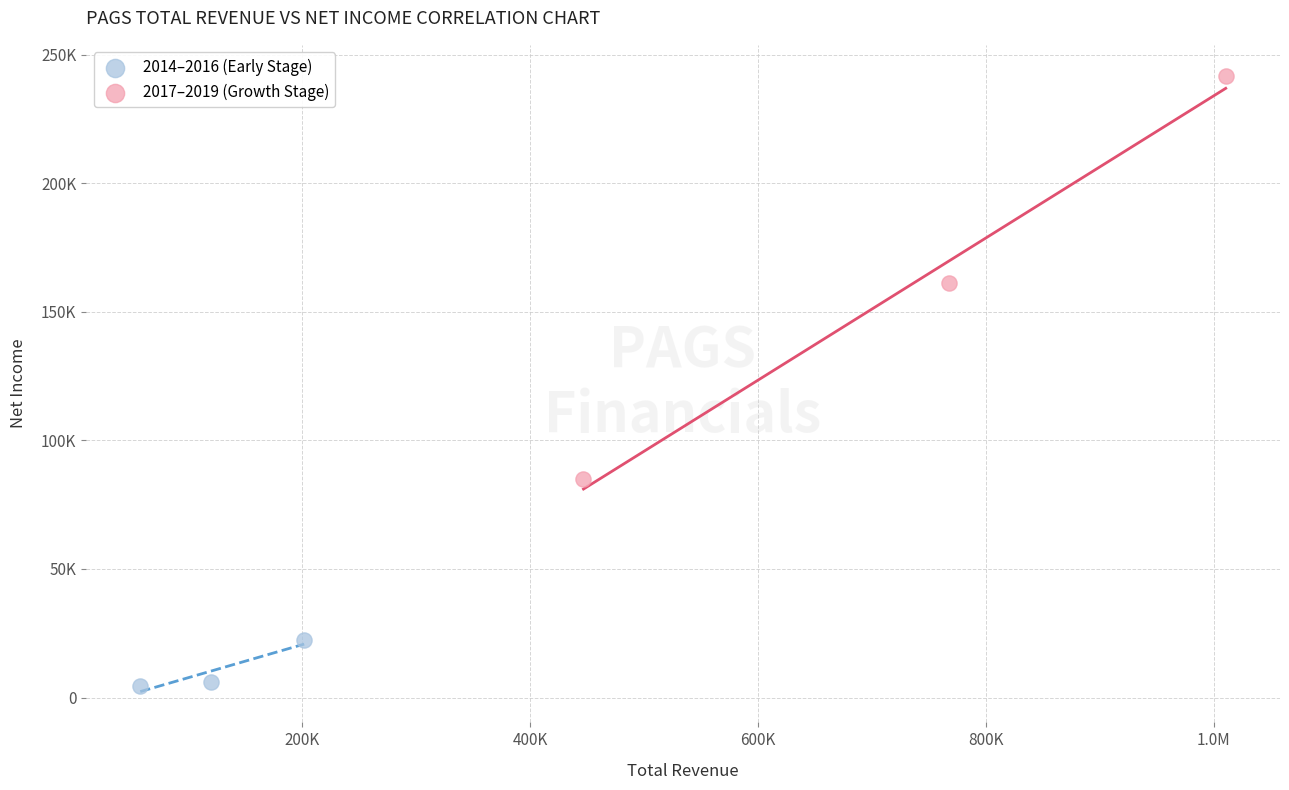

What are all the series names shown in the legend?

2014–2016 (Early Stage), 2017–2019 (Growth Stage)